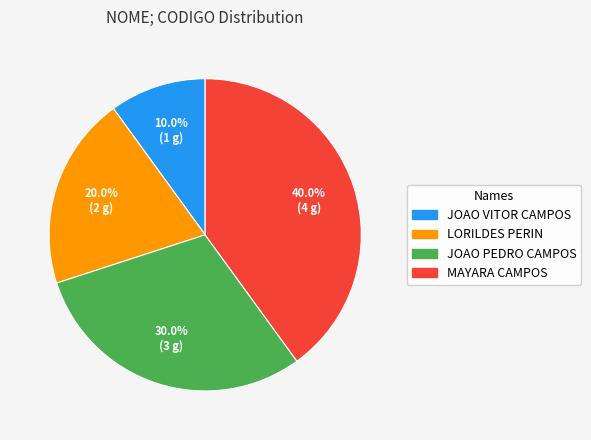

Rank the categories by value from lowest to highest.

JOAO VITOR CAMPOS, LORILDES PERIN, JOAO PEDRO CAMPOS, MAYARA CAMPOS